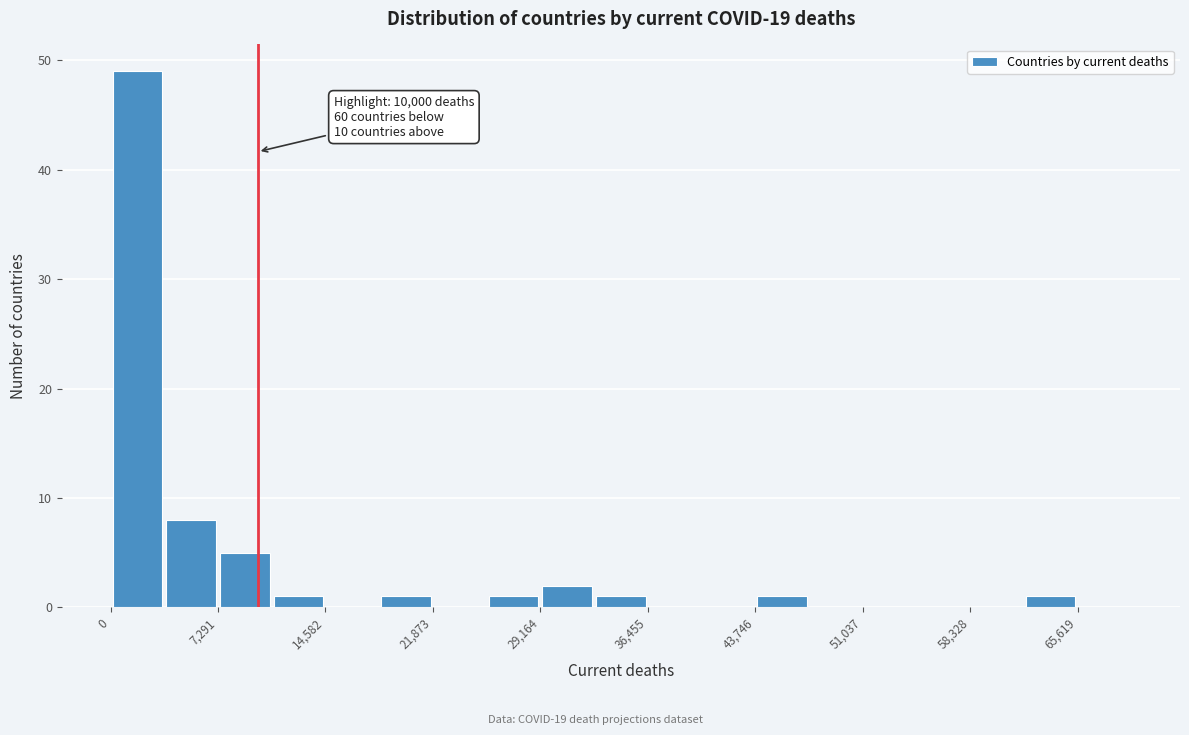

Around what value on the x-axis is the tallest bar? Give the approximate position of its centre, as read against the axis.

2000